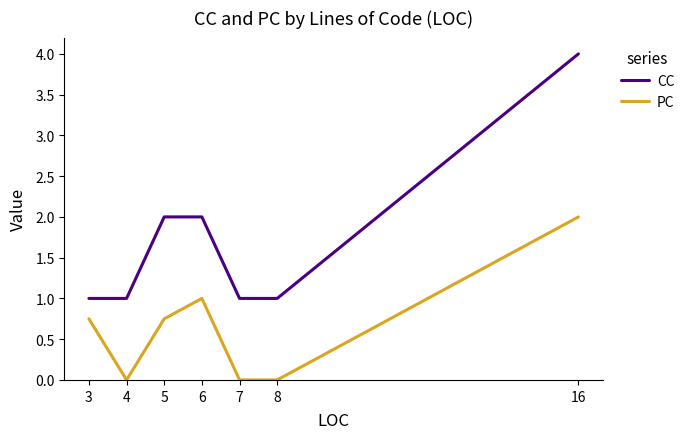

What is the difference between the second highest and second lowest values in the CC series?

1.0